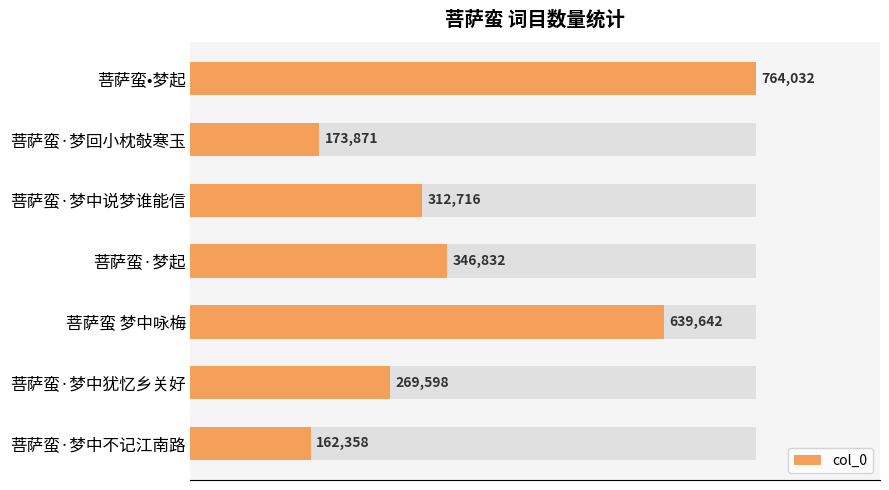

How many series are shown in this chart?

1